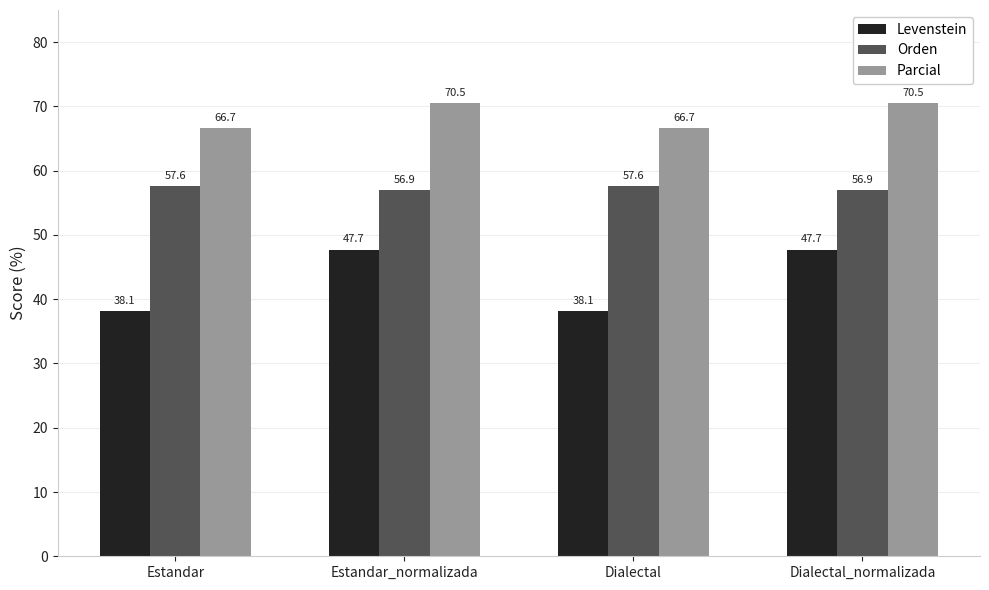

What is the label of the 3rd bar from the right?

Estandar_normalizada